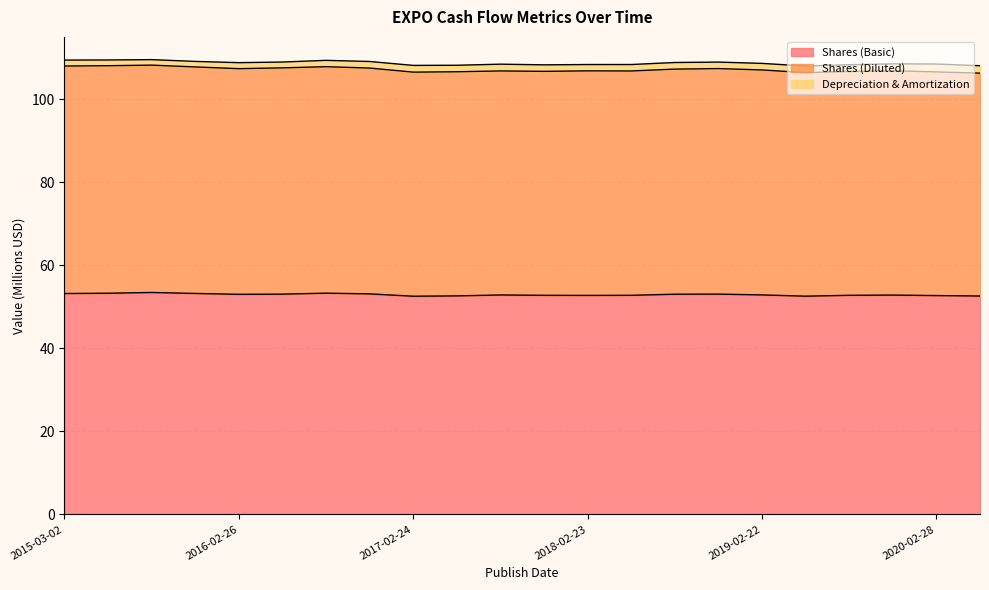

Does the chart display data point markers on the line(s)?

No